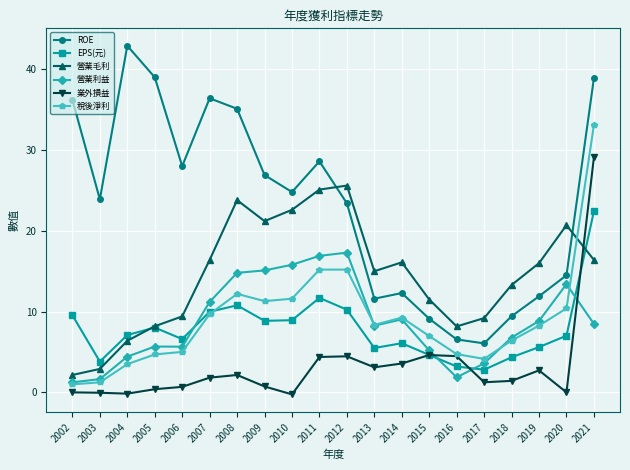

Where is the first local minimum for ROE?

2003